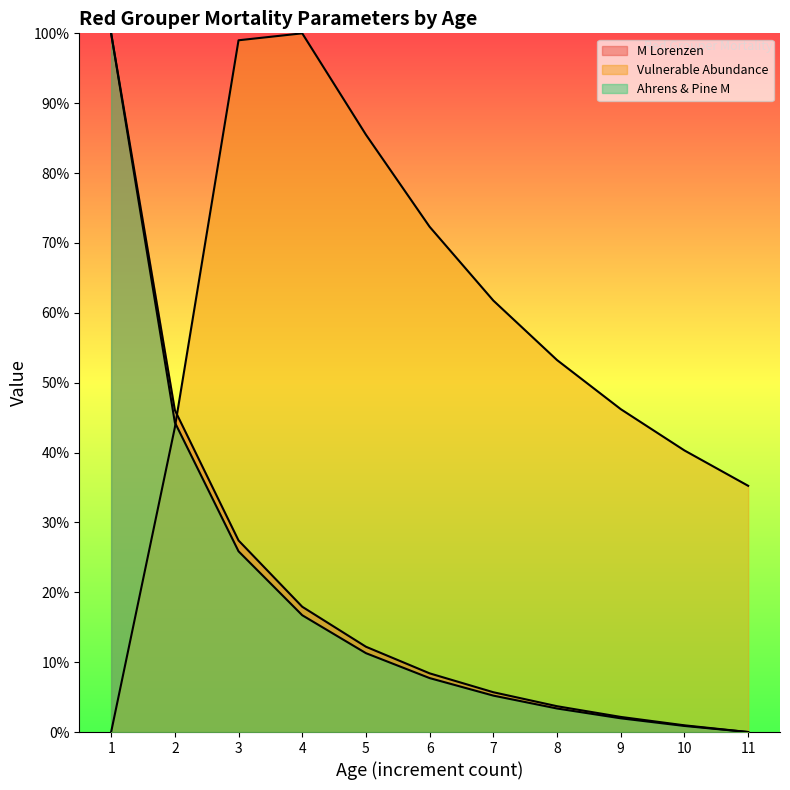

What is the spread (max minus min) of values at 7?

0.6